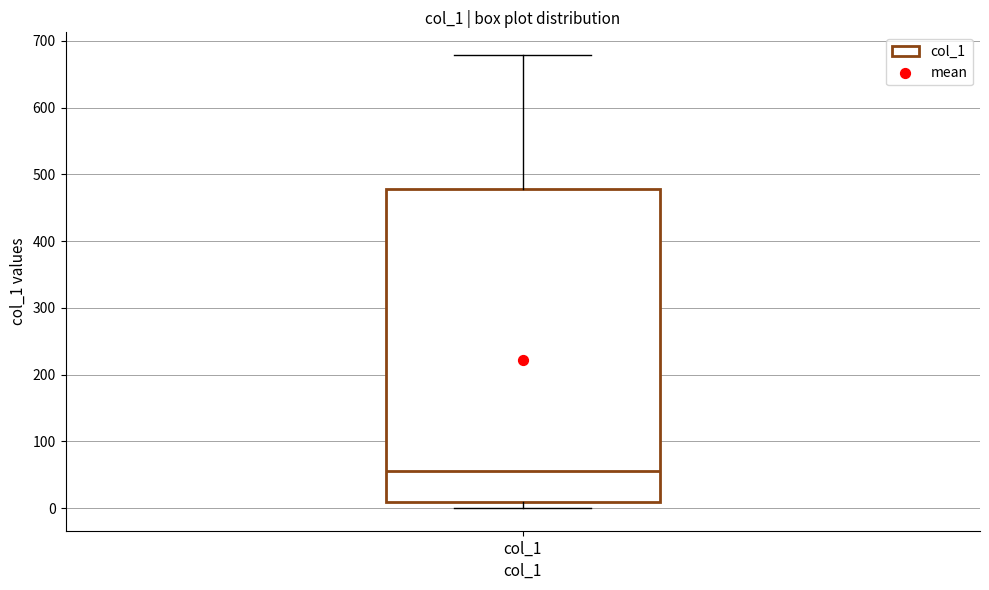

Where does the upper whisker of the box for col_1 end on the y-axis? The values are not printed on the chart, so give them approximately, as read against the axis.

680